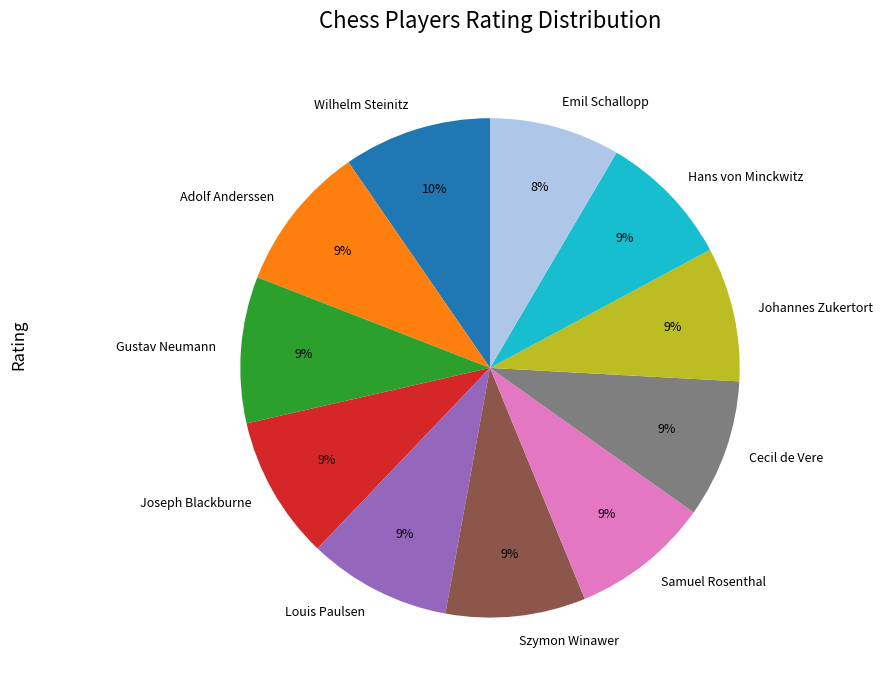

To the nearest percent, what is the combined percentage of Cecil de Vere and Szymon Winawer?

18%